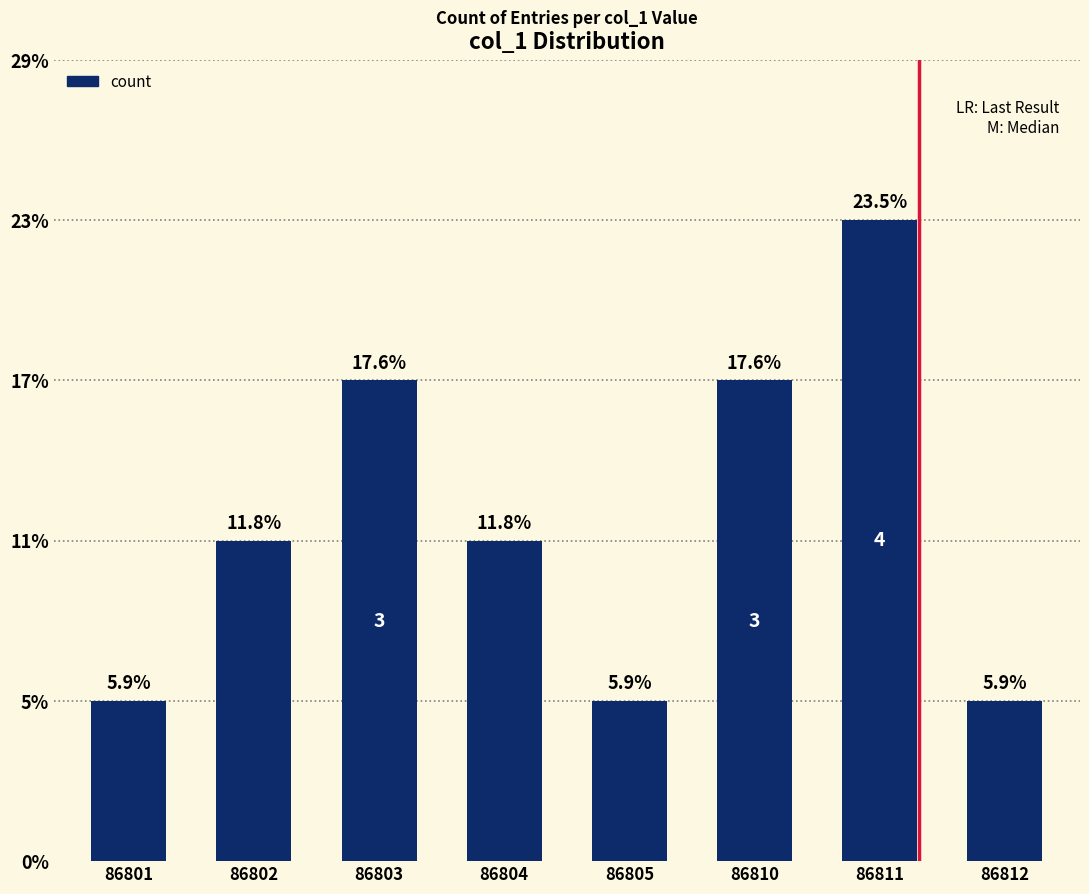

Are the bars horizontal?

No